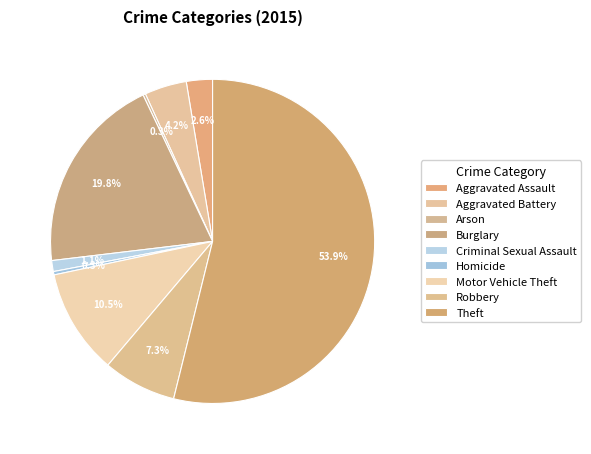

Combined, what portion of the pie is Arson and Robbery?

7.6%